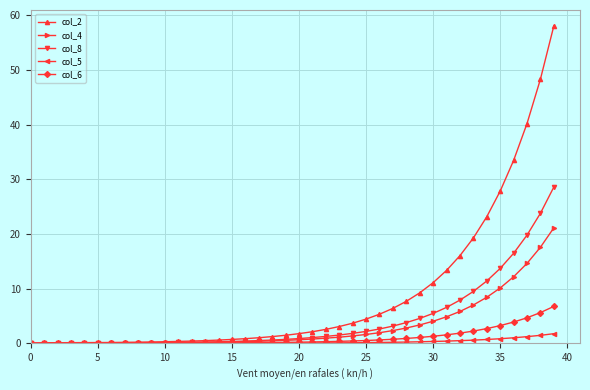

How many series are shown in this chart?

5